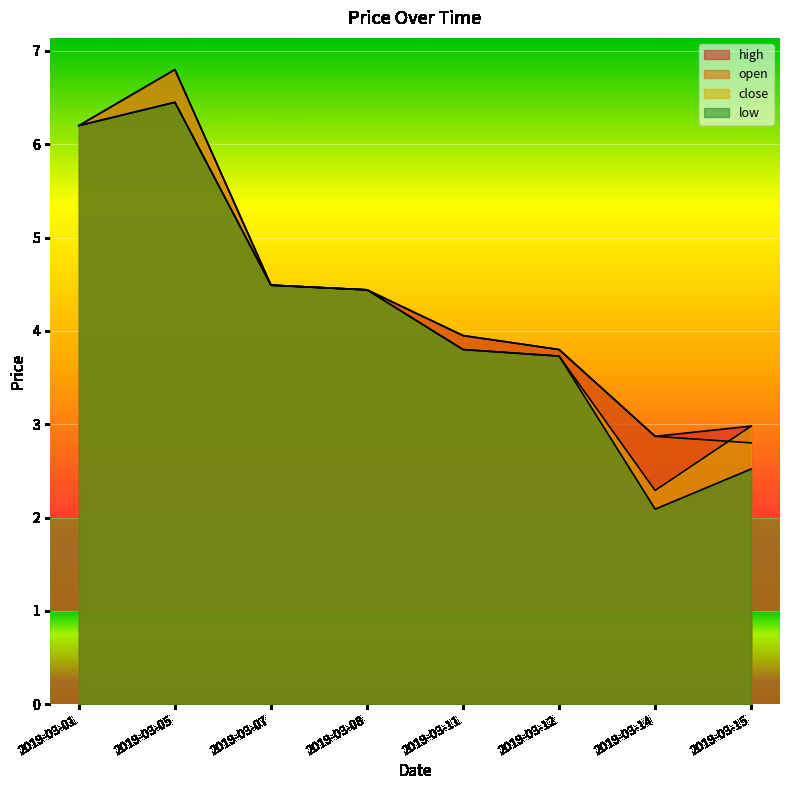

How many interior local valleys does the close series have?

1